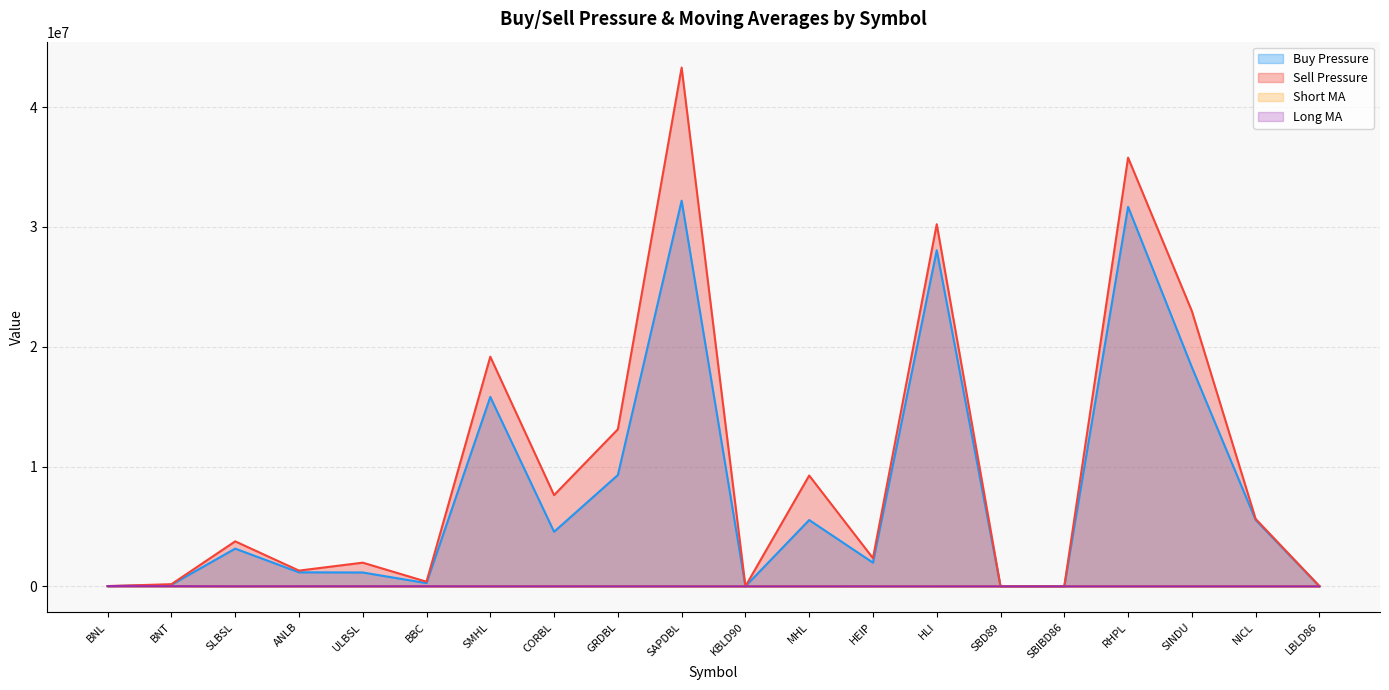

Where does the Long MA series first go above 1208?

BNL